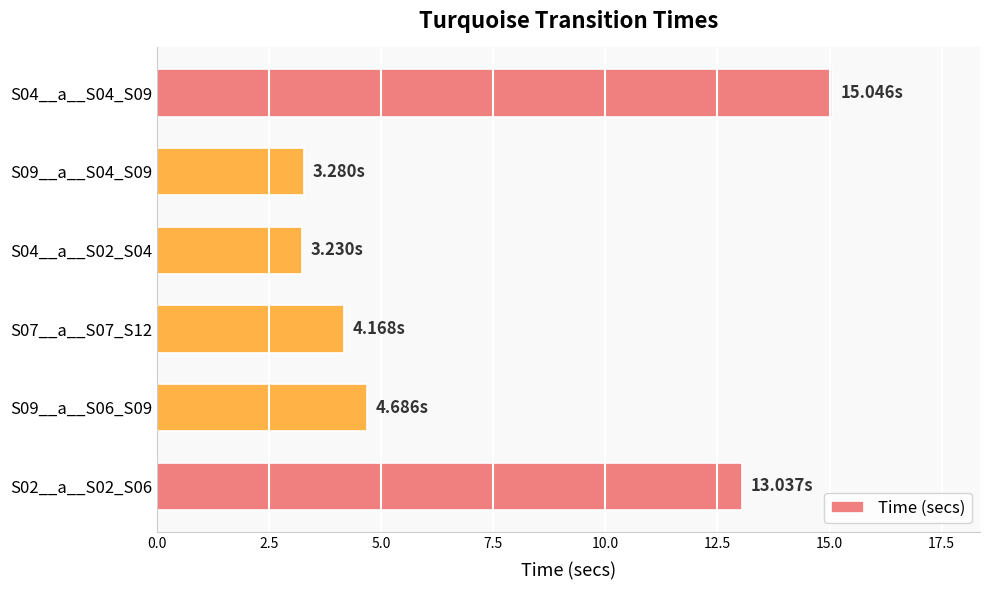

What is the sum of all values?

43.4